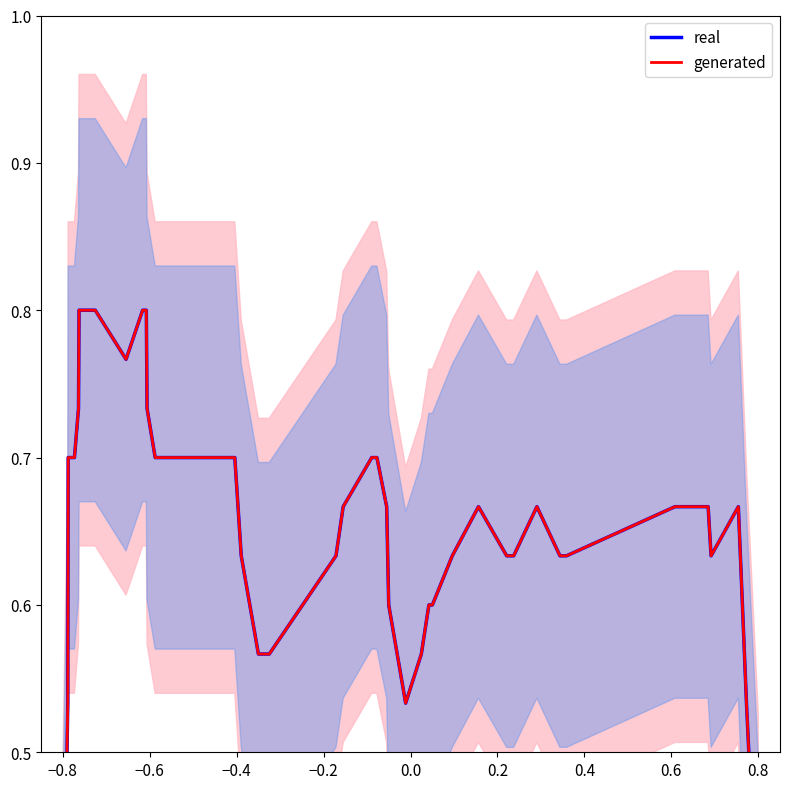

What is the average value of the real series?

0.6